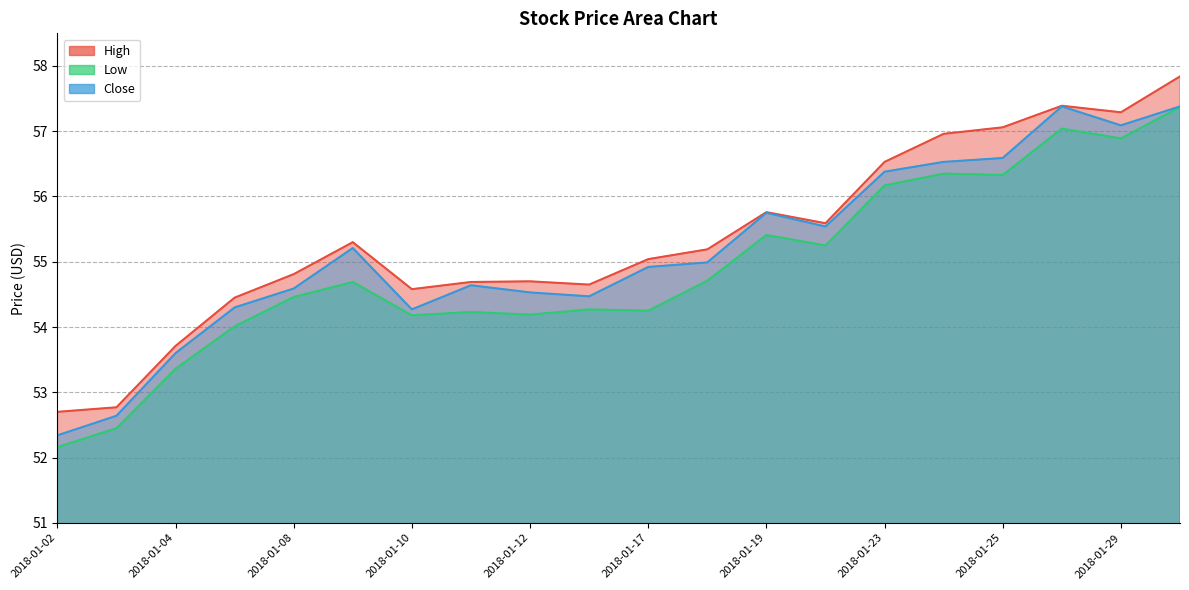

True or false: Close and Low intersect in this chart.

False